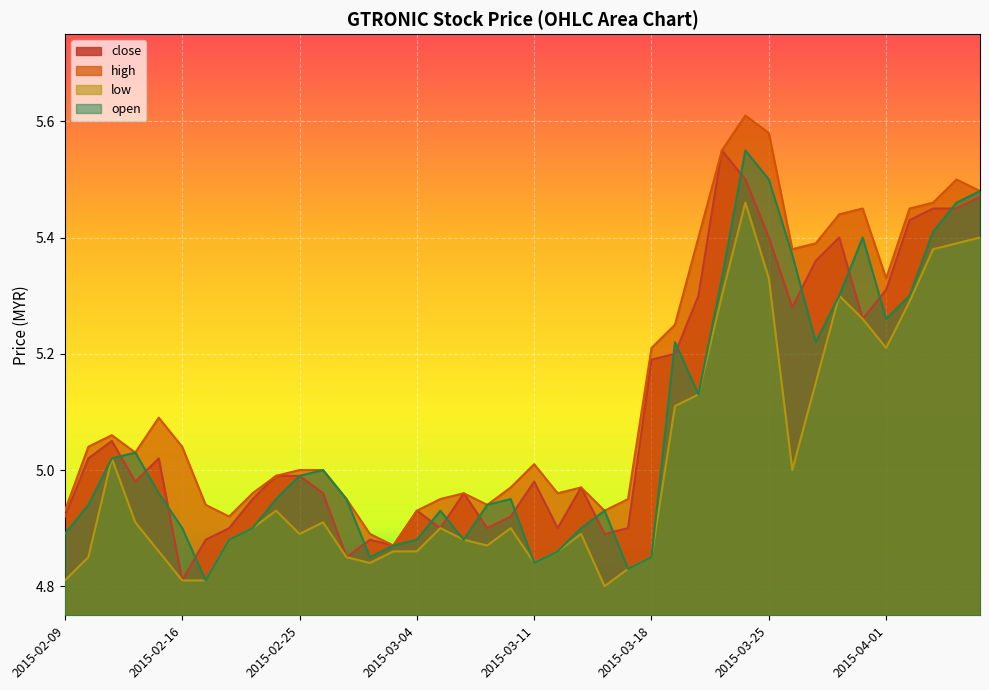

What is the difference between the maximum and minimum values in the low series?

0.7